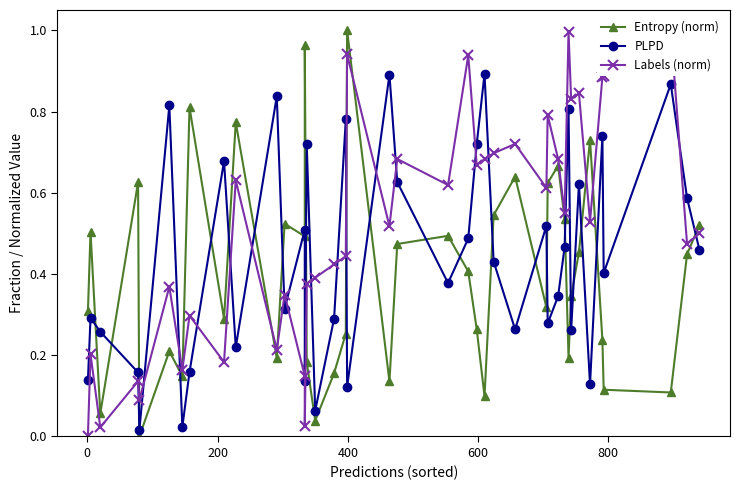

Rank the series by their maximum value, from lowest to highest.

PLPD, Entropy (norm), Labels (norm)